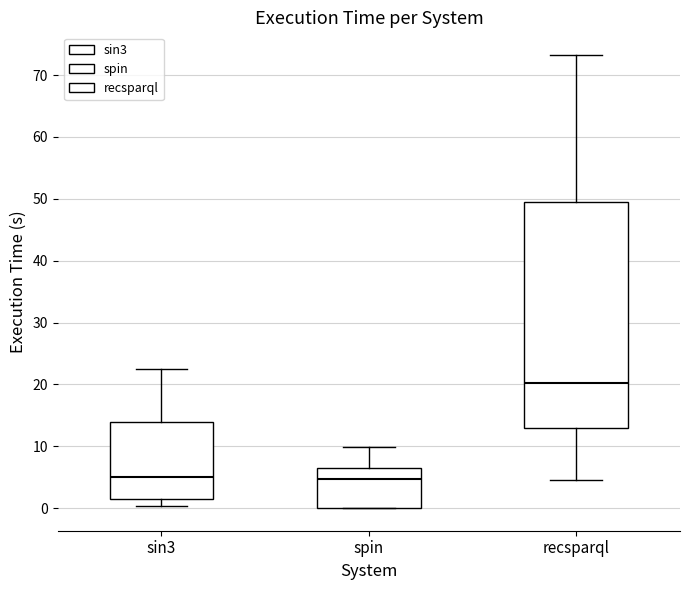

Reading left to right, read every box against the y-axis: the position of its median line, the range the box covers, and the ends of its whiskers. The values are not printed on the chart, so give them approximately, as read against the axis.

sin3: median 5, box 1 to 14, whiskers 0 to 23
spin: median 5, box 0 to 7, whiskers 0 to 10
recsparql: median 20, box 13 to 49, whiskers 5 to 73